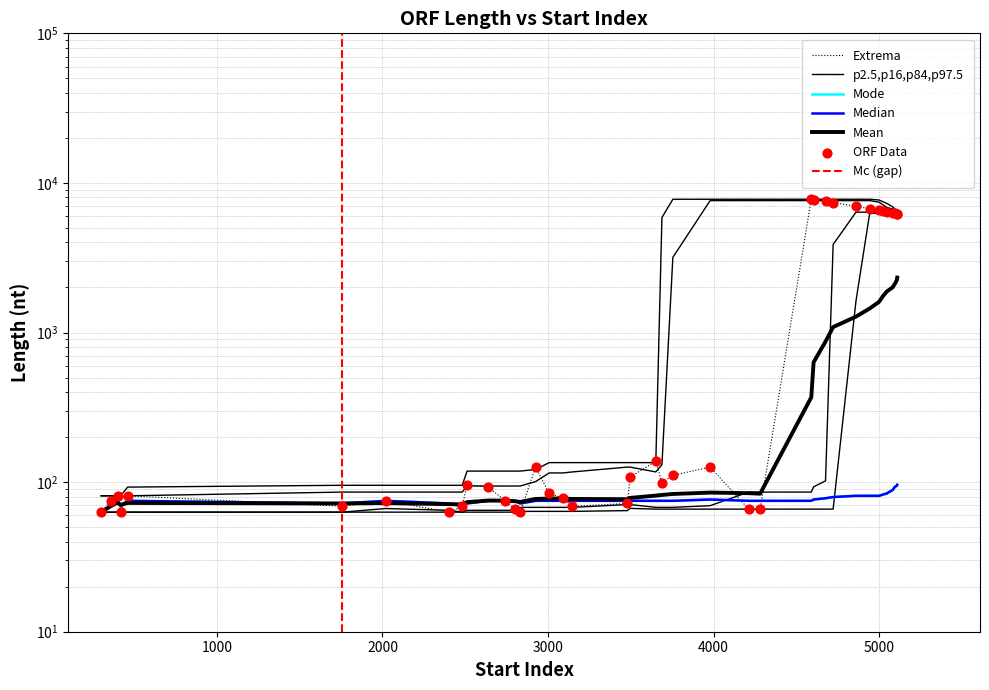

What is the change in value from 419 to 4212?

+3